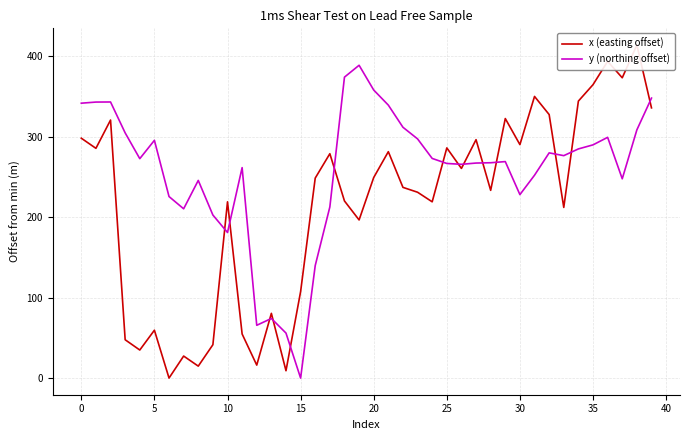

At how many categories does at least one series exceed 295?

21